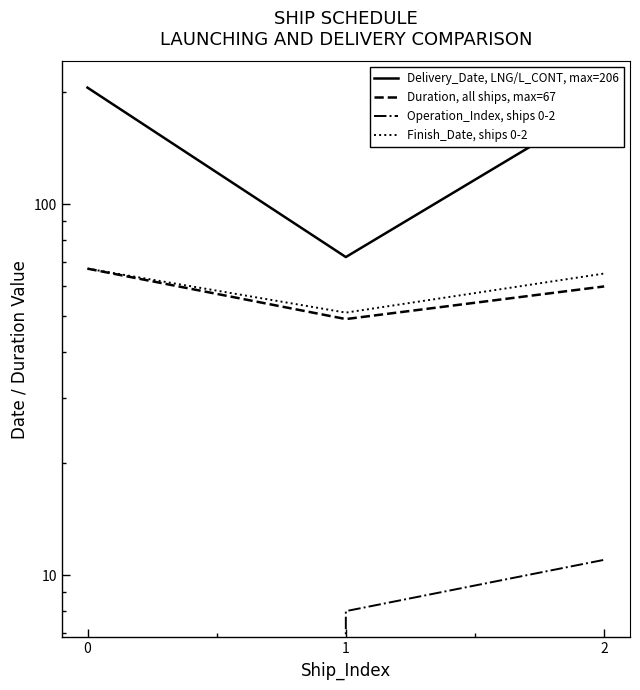

Rank the series by their maximum value, from highest to lowest.

Delivery_Date, LNG/L_CONT, max=206, Duration, all ships, max=67, Finish_Date, ships 0-2, Operation_Index, ships 0-2